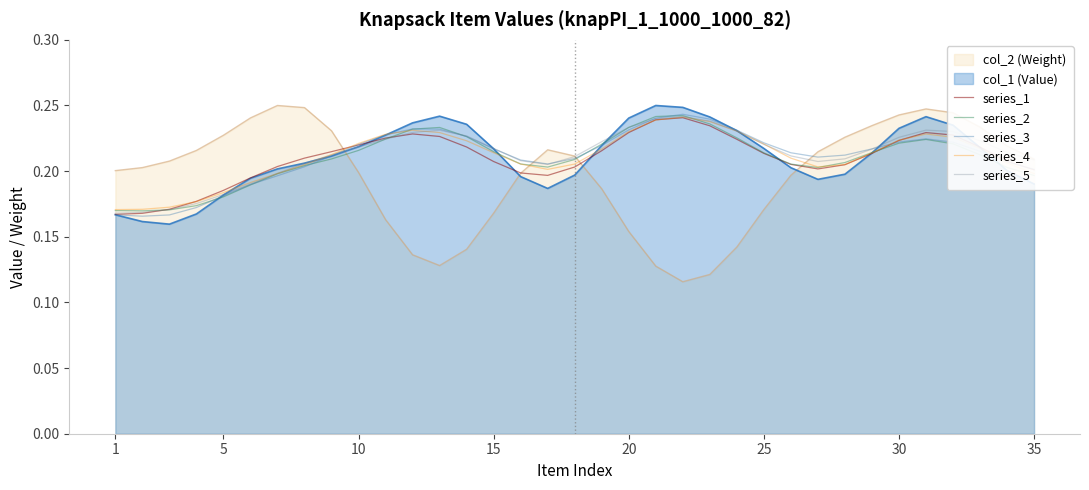

Which series has the widest spread of values?

col_2 (Weight)